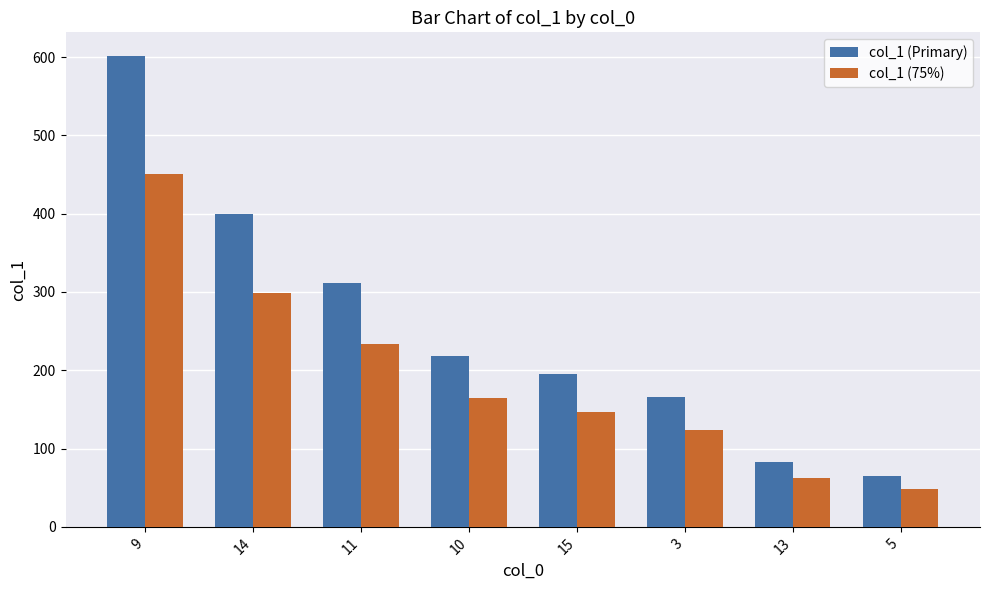

Does the chart contain stacked bars?

No